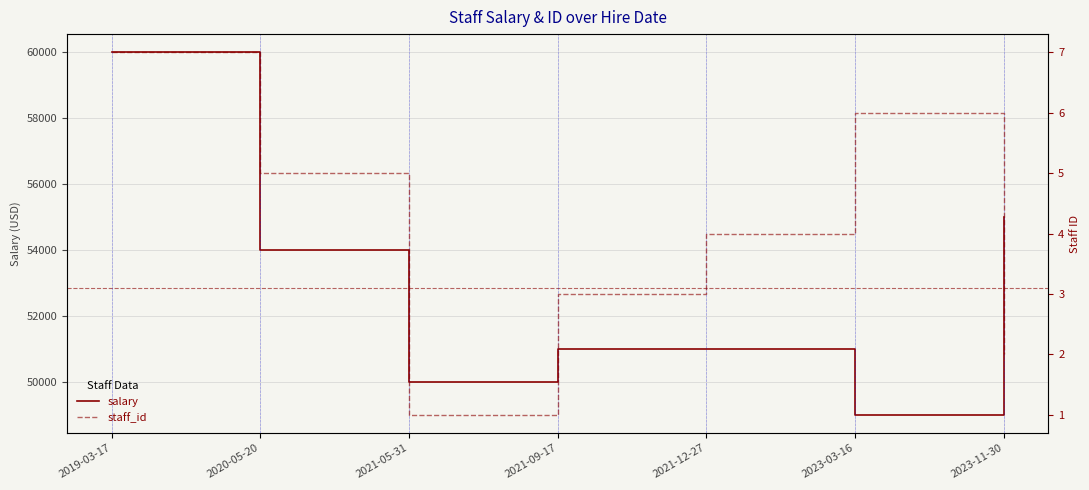

Is it true that salary equals 49000 at 2023-03-16?

True